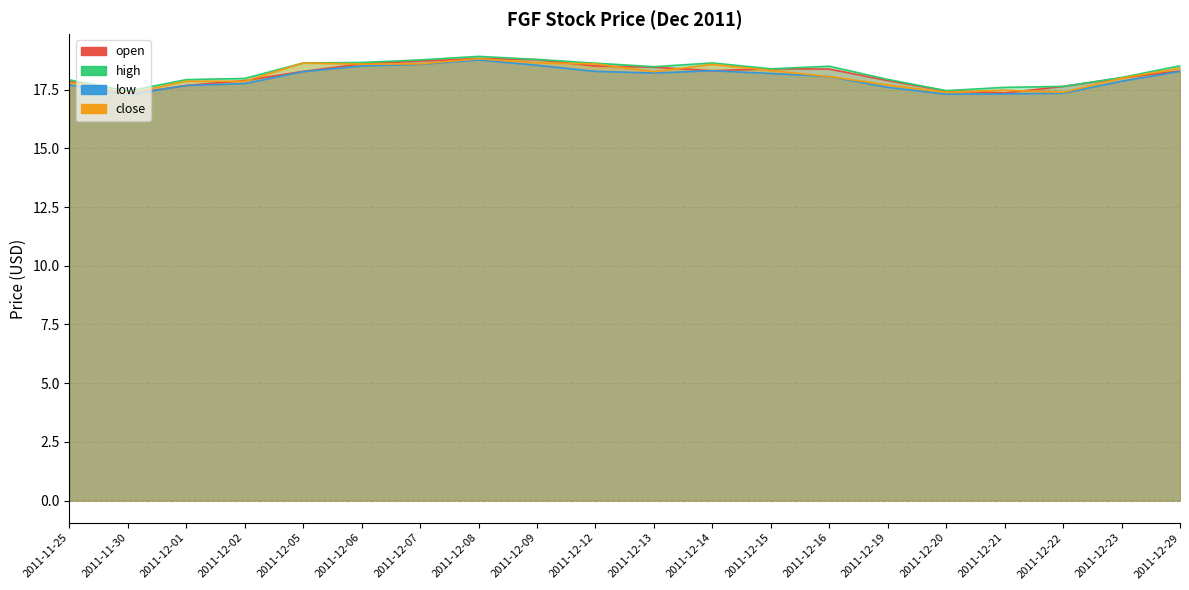

How many categories are shown in the chart?

20